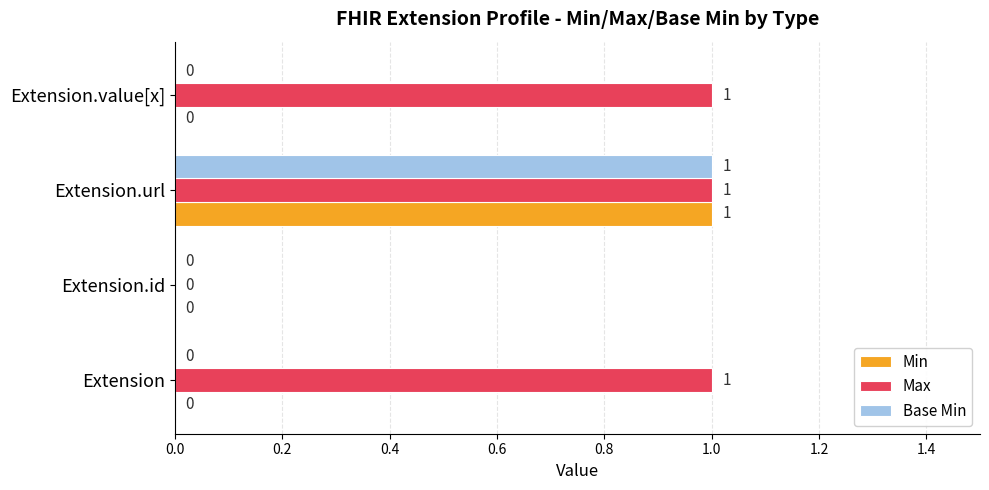

What is the average value of the Max series?

1